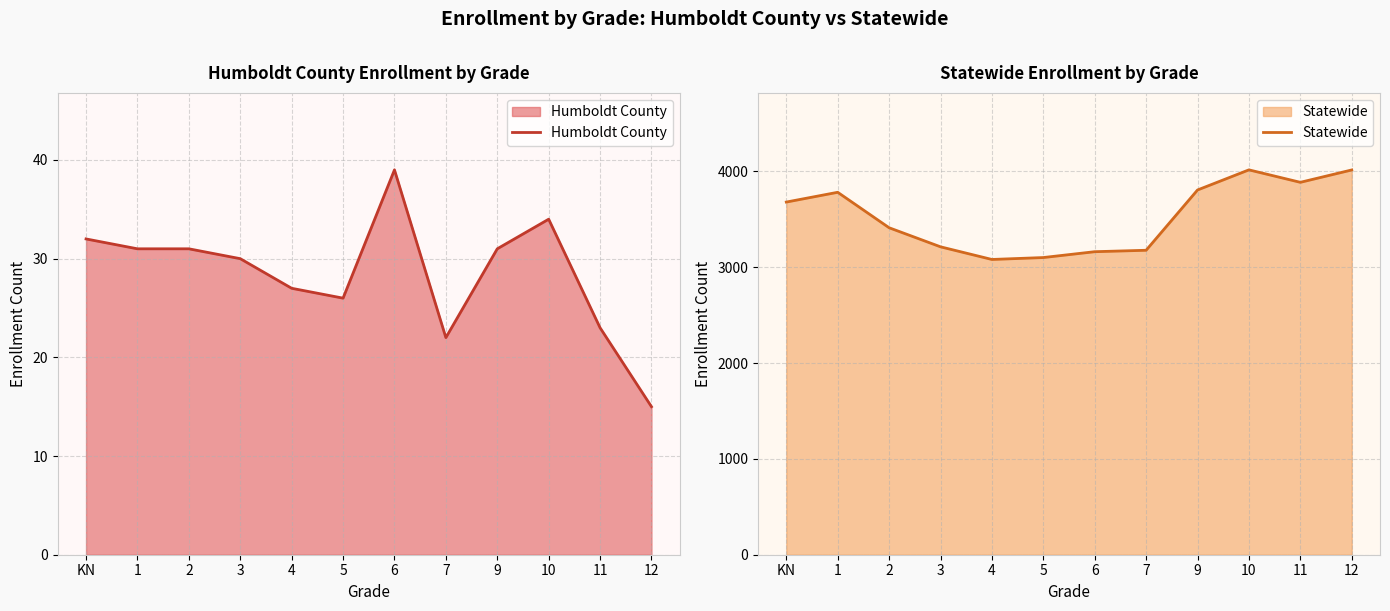

How many interior local peaks does the Humboldt County series have?

2